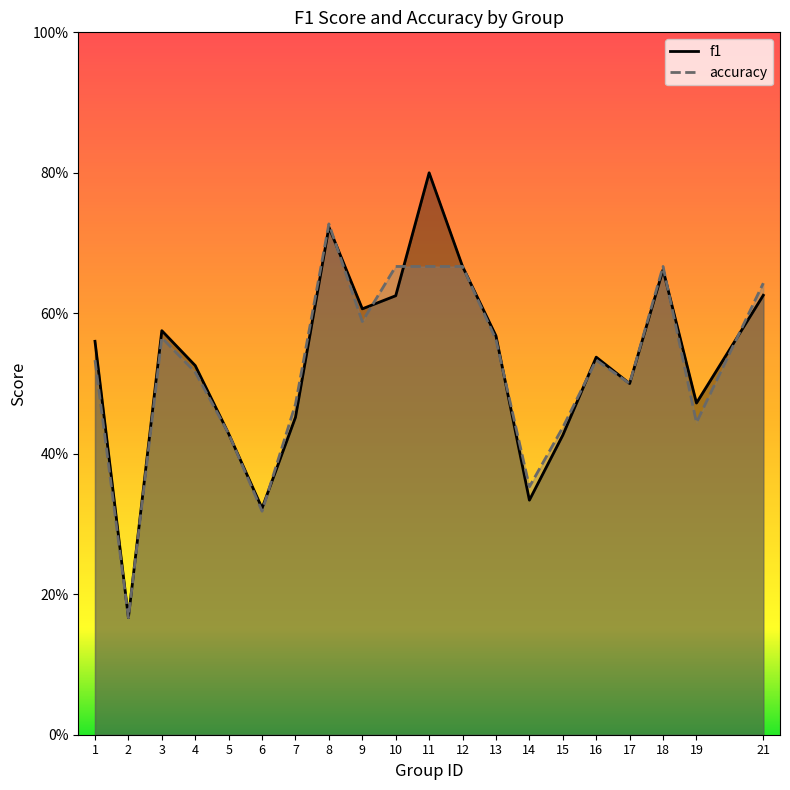

At which category is the sum across all series the highest?

11